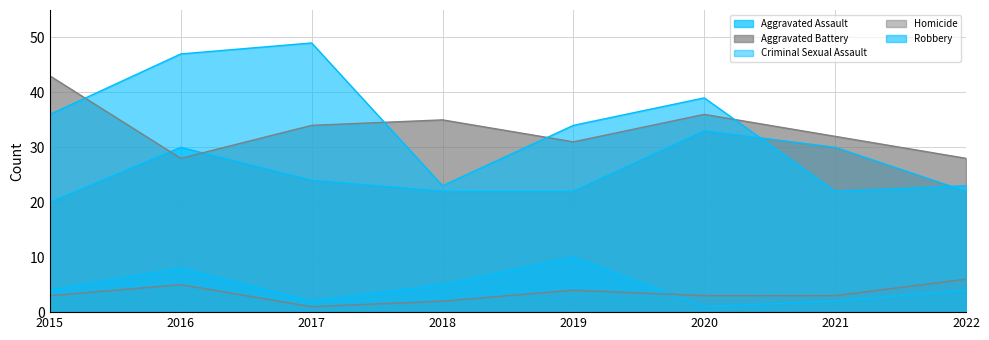

In Robbery, how many points are higher than both neighbors (excluding endpoints)?

2